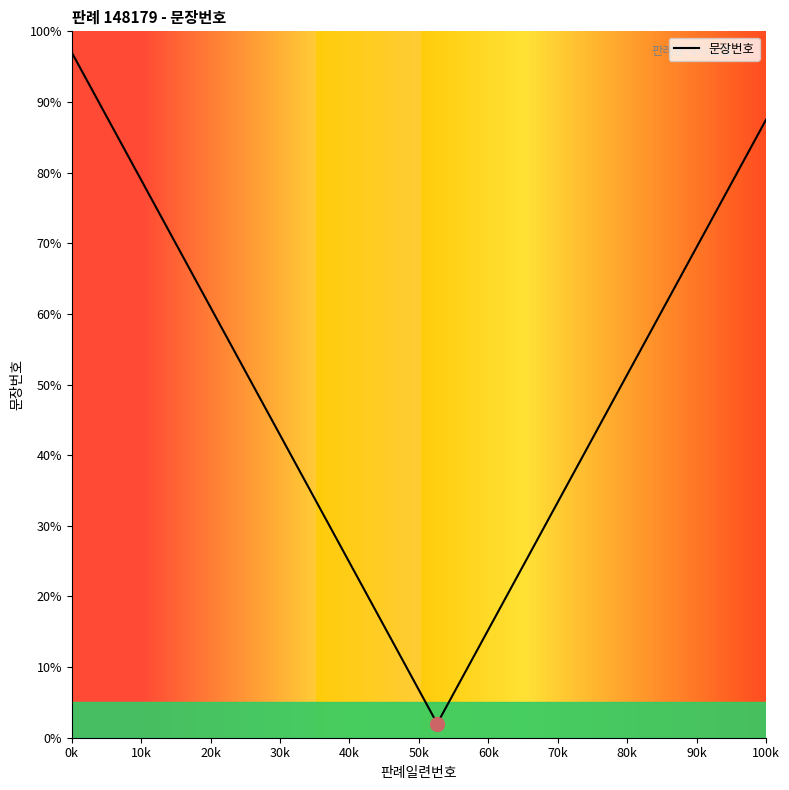

What is the difference between the maximum and minimum values?

95.0